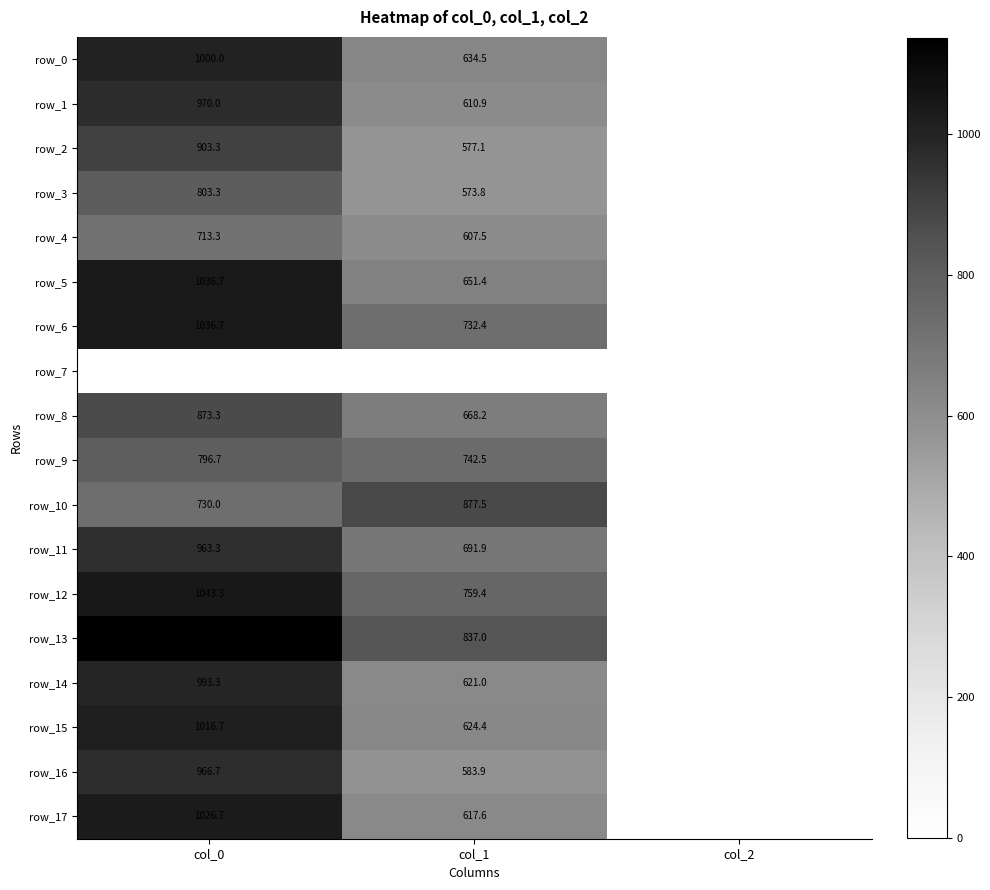

Which series has the widest spread of values?

row_13